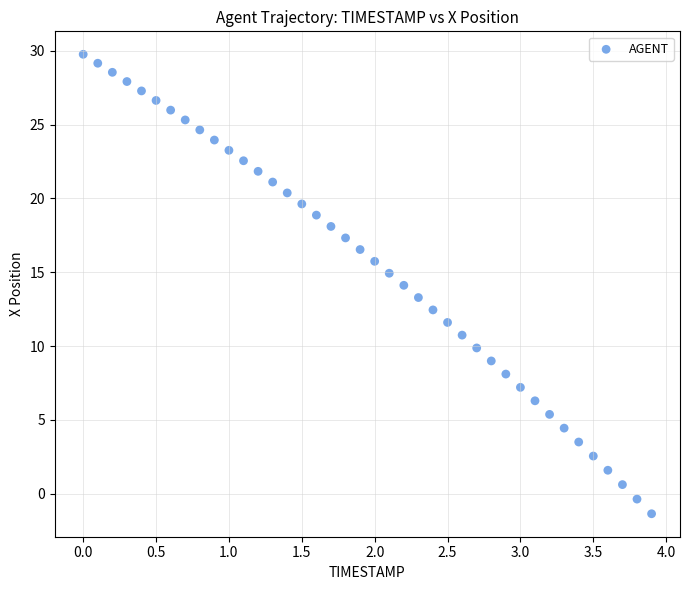

What is the range of Y values (max minus min)?

31.1